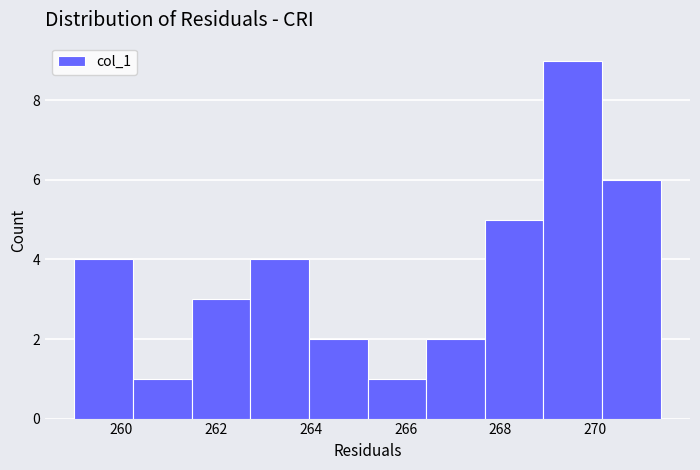

Reading left to right, transcribe this chart: for each bar, give the range it covers on the x-axis and its height. Neither the bar edges nor the heights are printed on the chart, so give them approximately, as read against the axes.

259.0 to 260.2: 4
260.2 to 261.4: 1
261.4 to 262.8: 3
262.8 to 264.0: 4
264.0 to 265.2: 2
265.2 to 266.4: 1
266.4 to 267.6: 2
267.6 to 269.0: 5
269.0 to 270.2: 9
270.2 to 271.4: 6